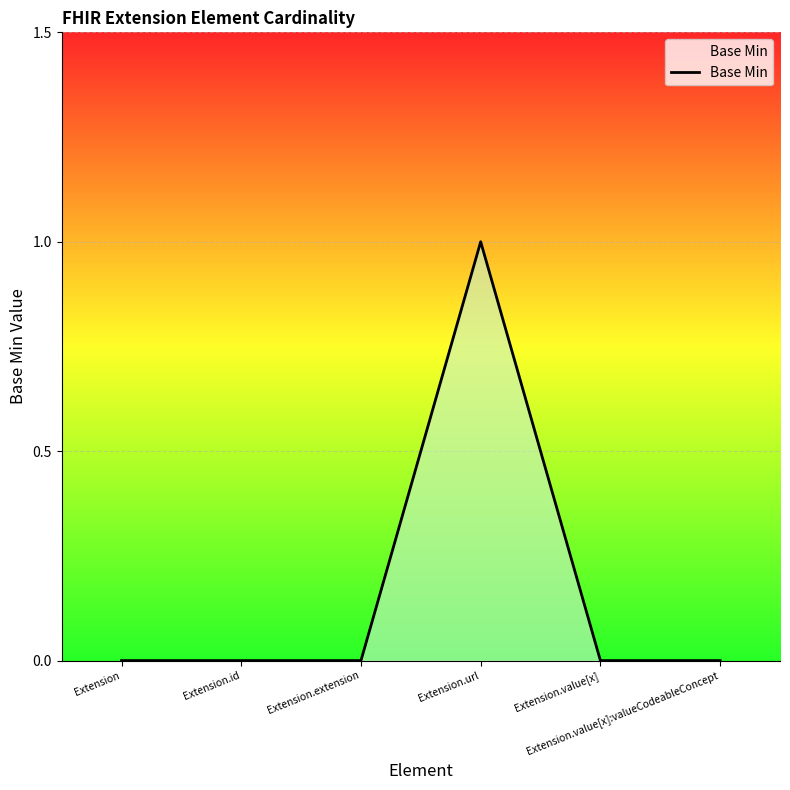

True or false: there are more than 2 points higher than both neighbors.

False